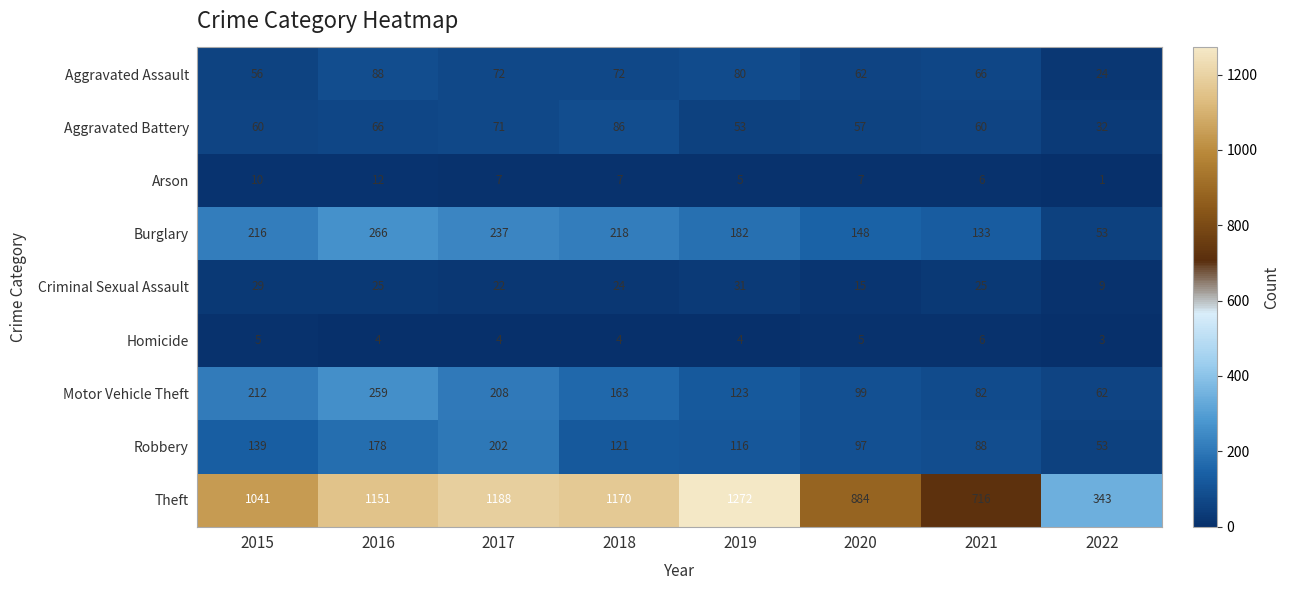

What is the total value across all series at 2015?

1768